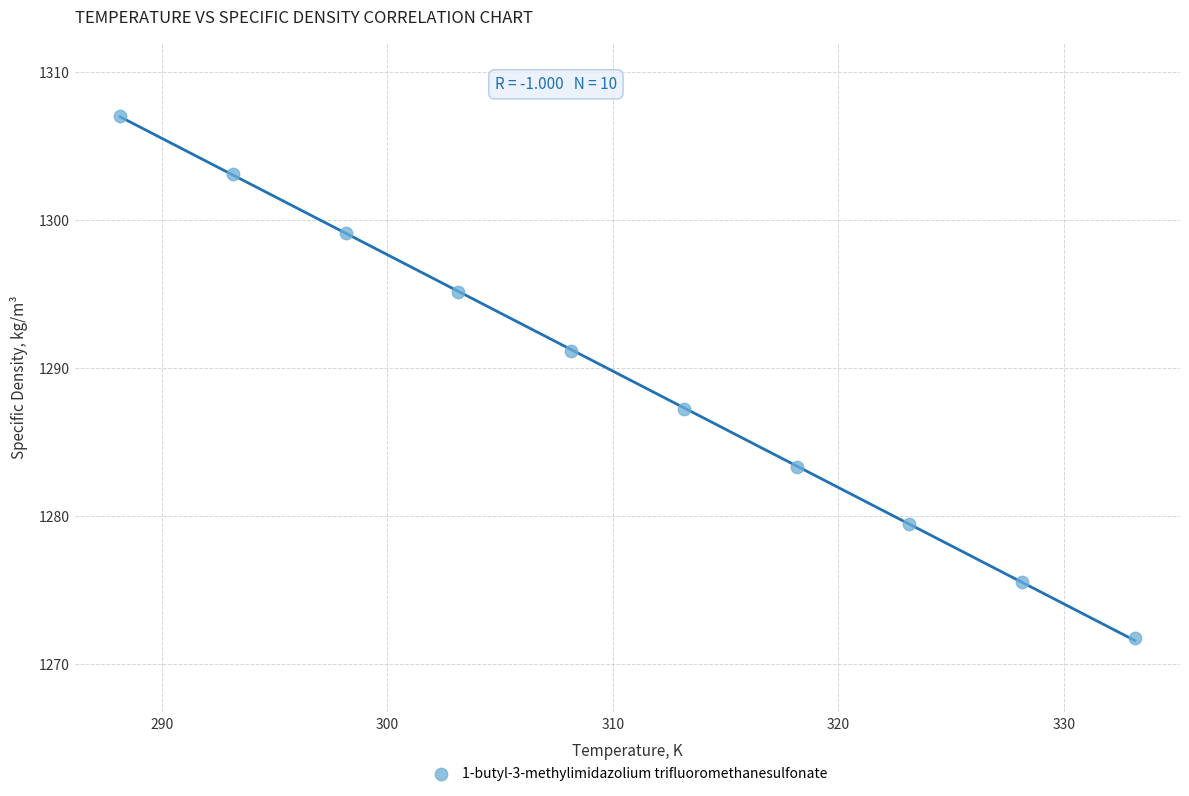

What is the average X value?

310.6